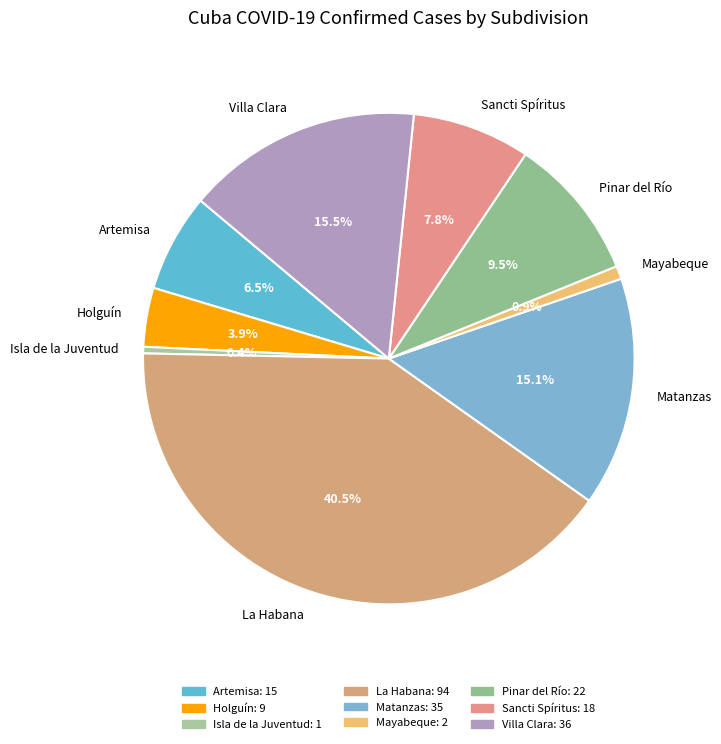

What portion of the pie excludes Holguín?

96.1%